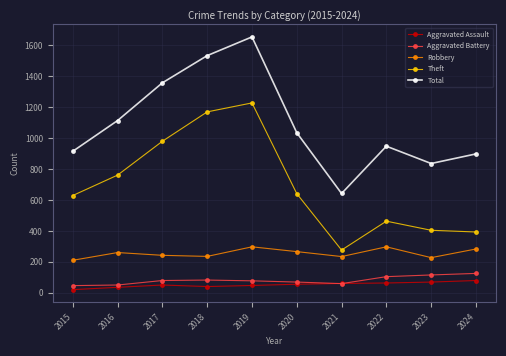

Where is the first local minimum for Total?

2021